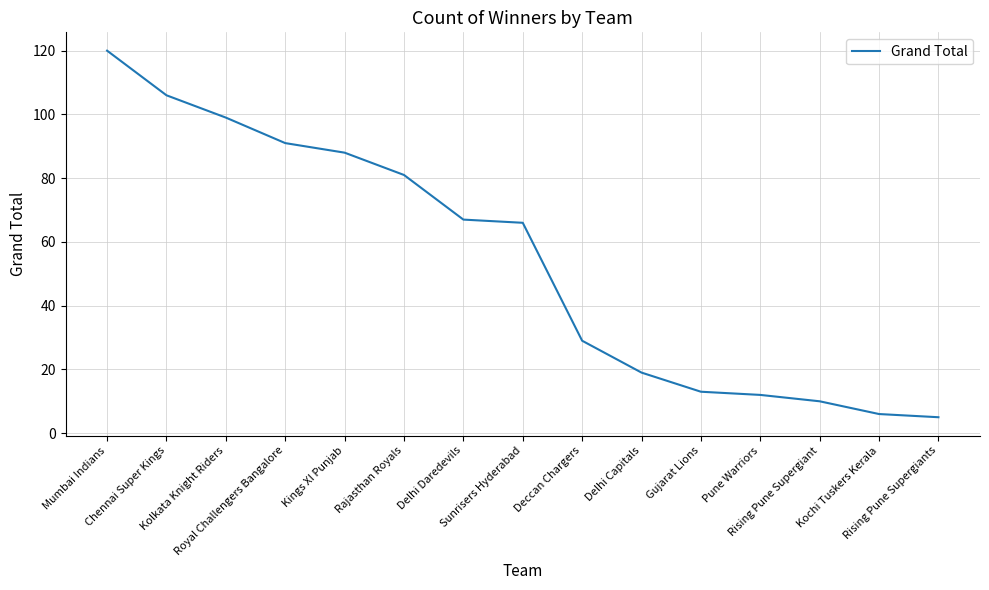

What is the greatest value displayed?

120